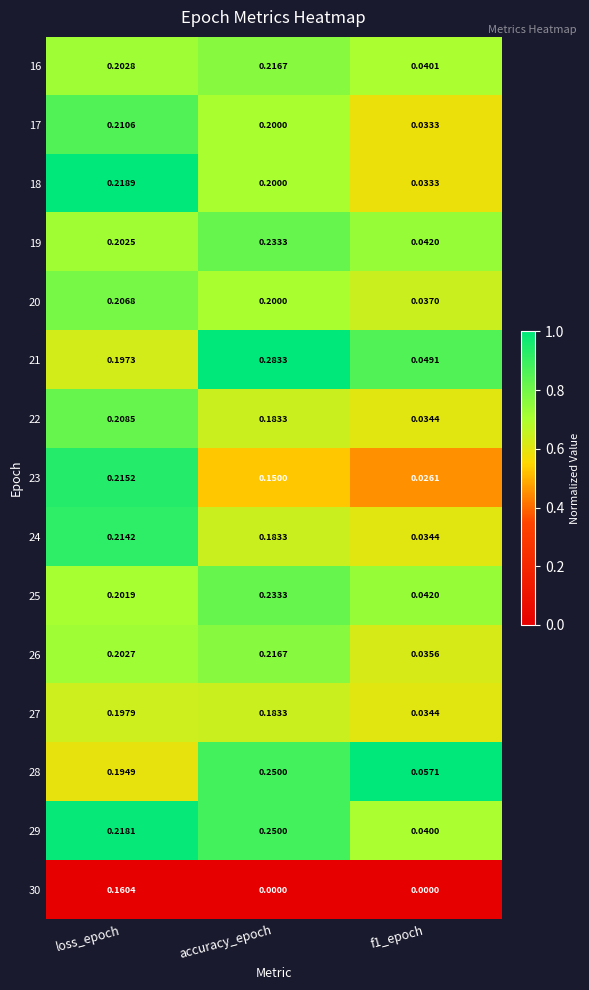

At which category does the chart reach its peak across all series?

accuracy_epoch